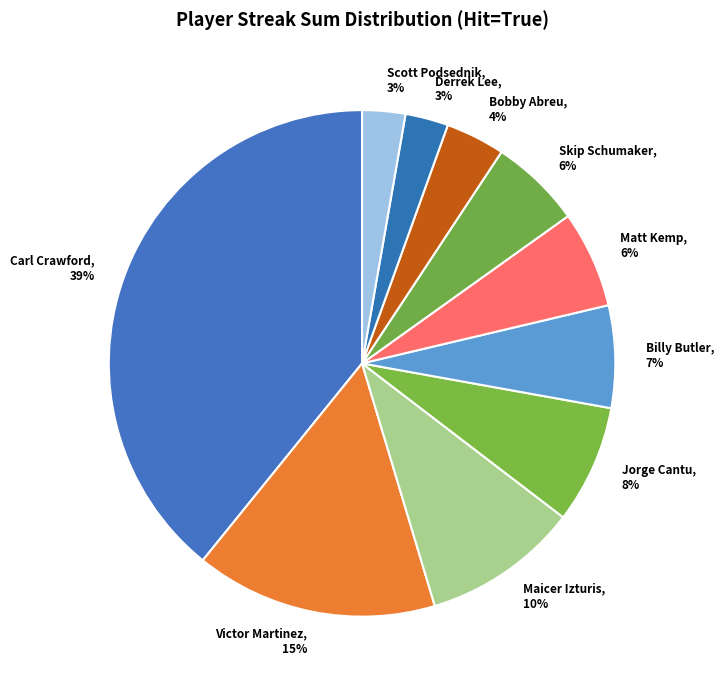

Between Scott Podsednik and Maicer Izturis, which is larger?

Maicer Izturis